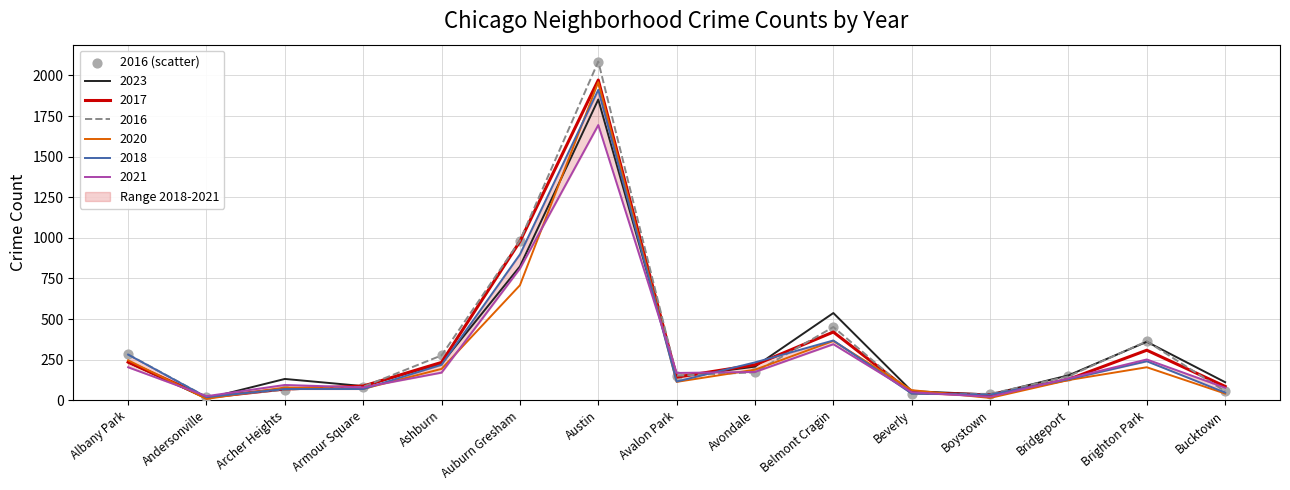

What is the ratio of the value at Archer Heights to the value at Avalon Park?

0.4